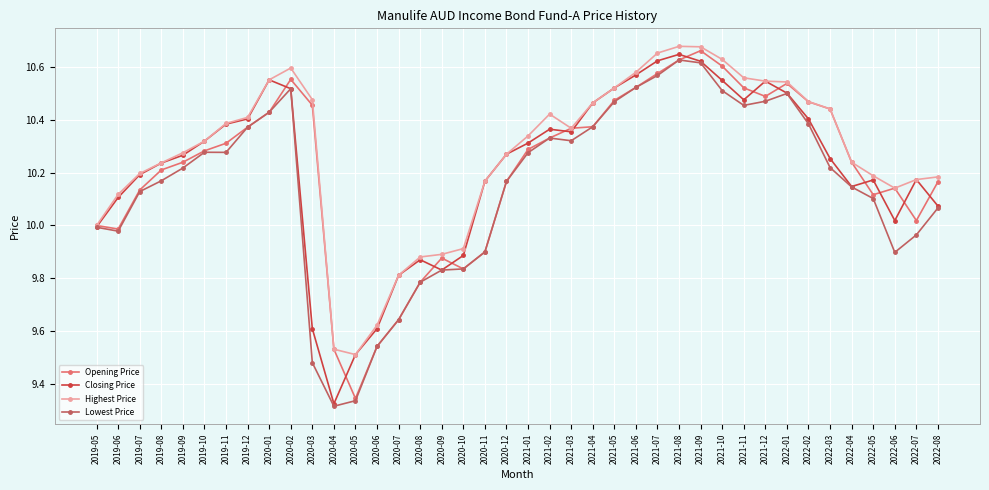

Which series changed the most between 2020-12 and 2022-05?

Closing Price